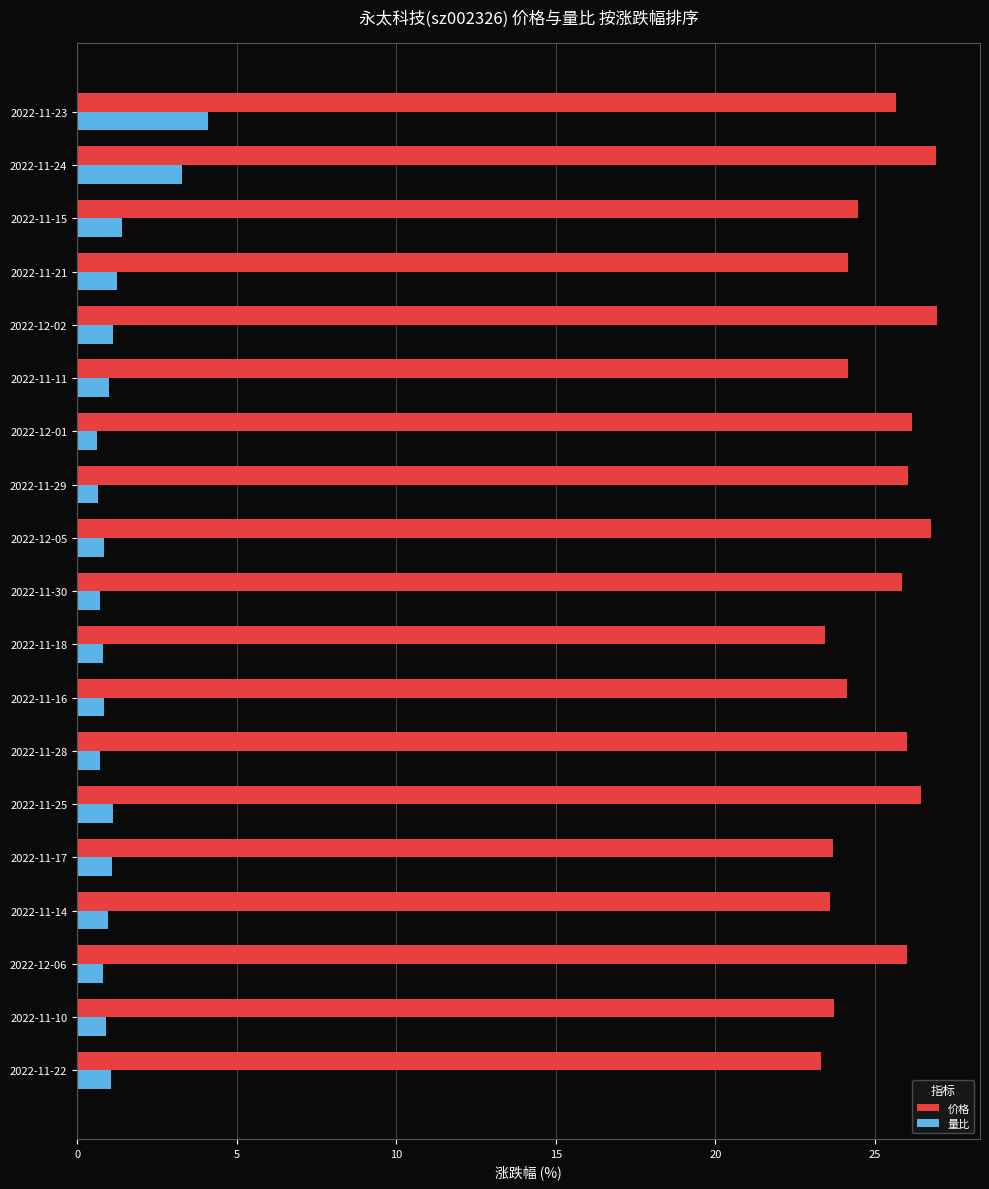

Which series has the largest total across all categories?

价格